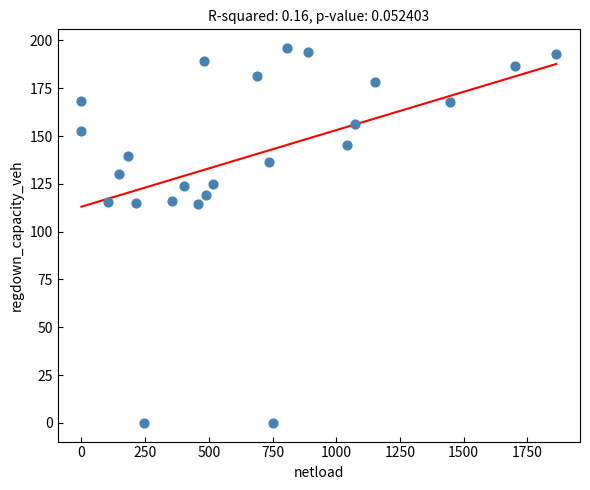

What is the range of X values (max minus min)?

1863.6